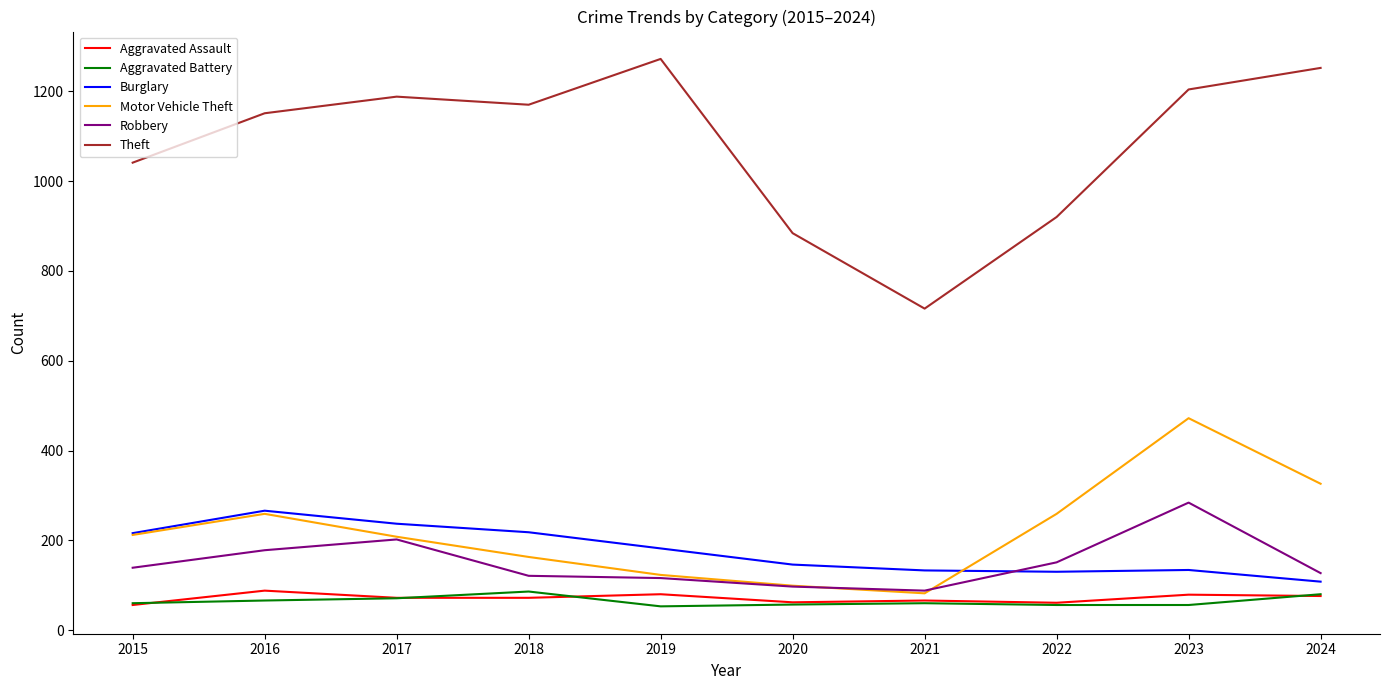

True or false: Robbery and Theft intersect in this chart.

False